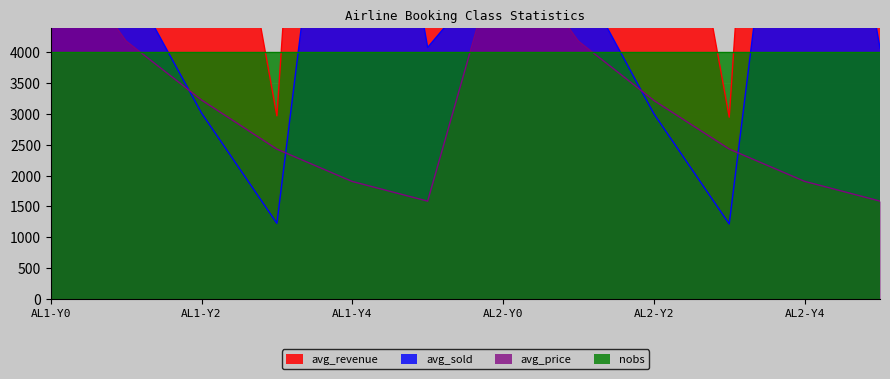

What is the value of the avg_revenue point at the 7th from the left?

32553.5